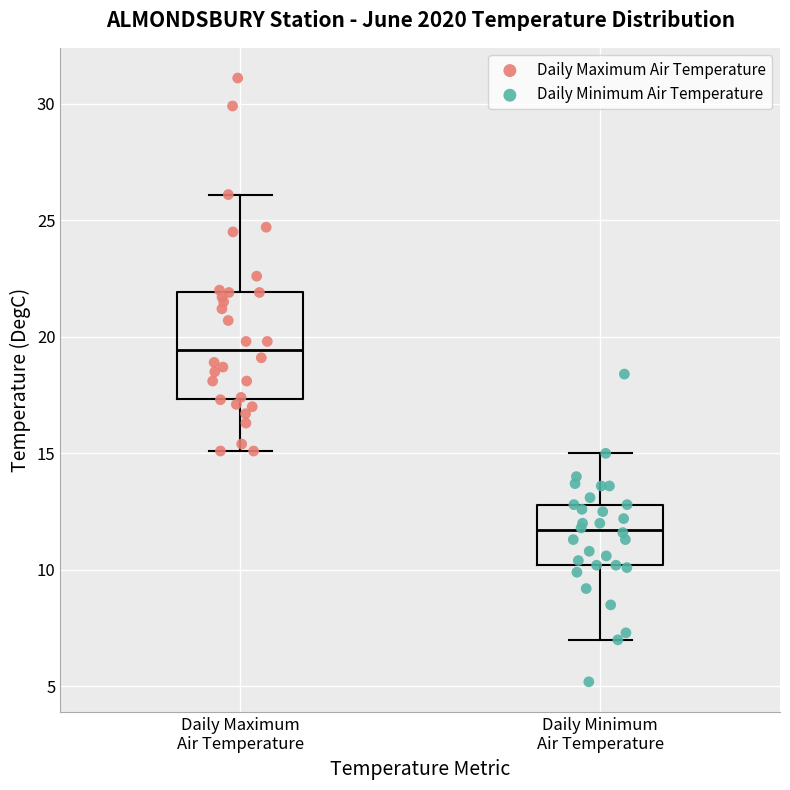

Where is the lower edge of the box for Daily Maximum Air Temperature on the y-axis? The values are not printed on the chart, so give them approximately, as read against the axis.

17.5